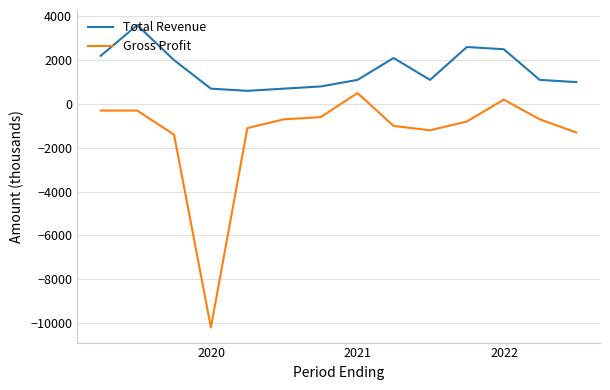

Which series has the largest range (max minus min)?

Gross Profit